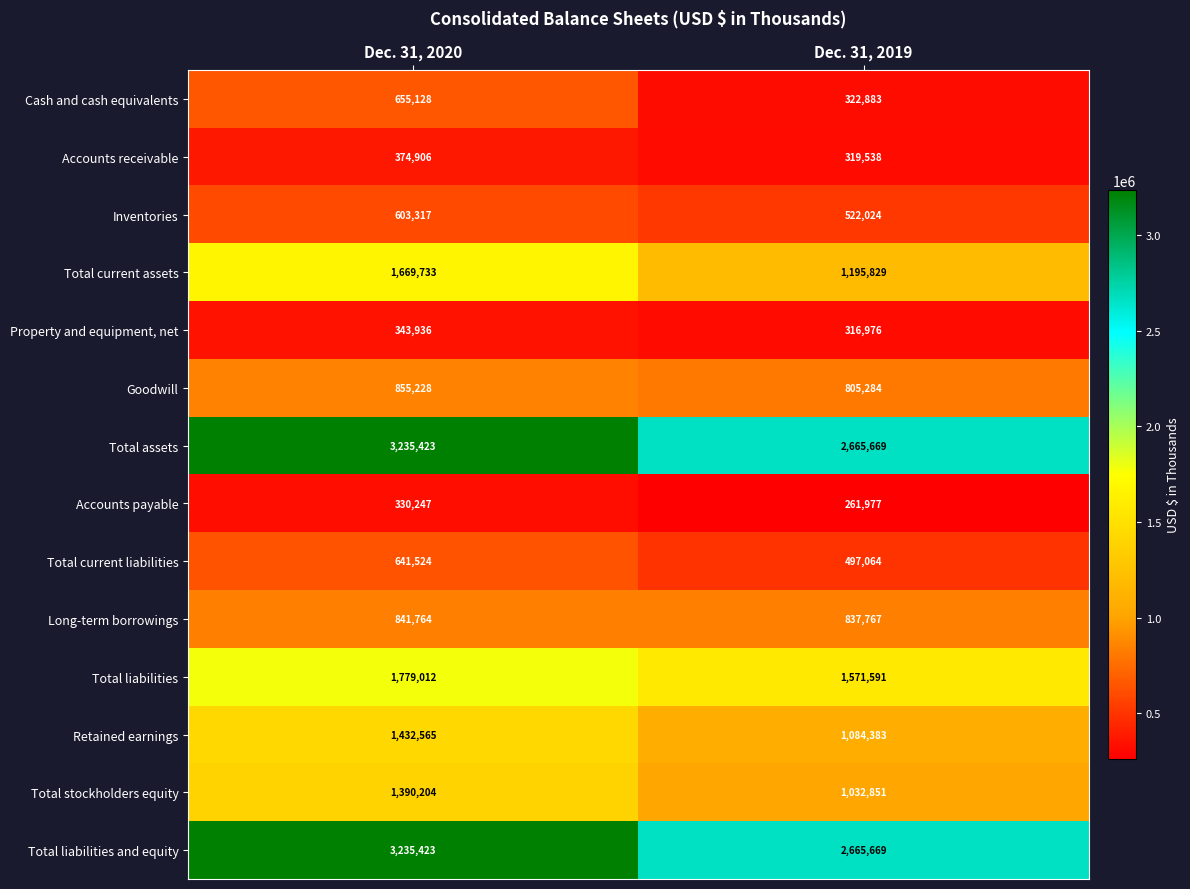

What is the minimum value shown in the chart?

261977